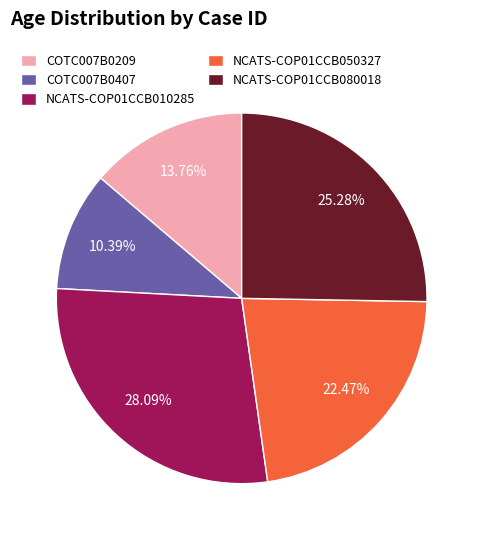

Does NCATS-COP01CCB050327 account for over 50% of the chart?

No